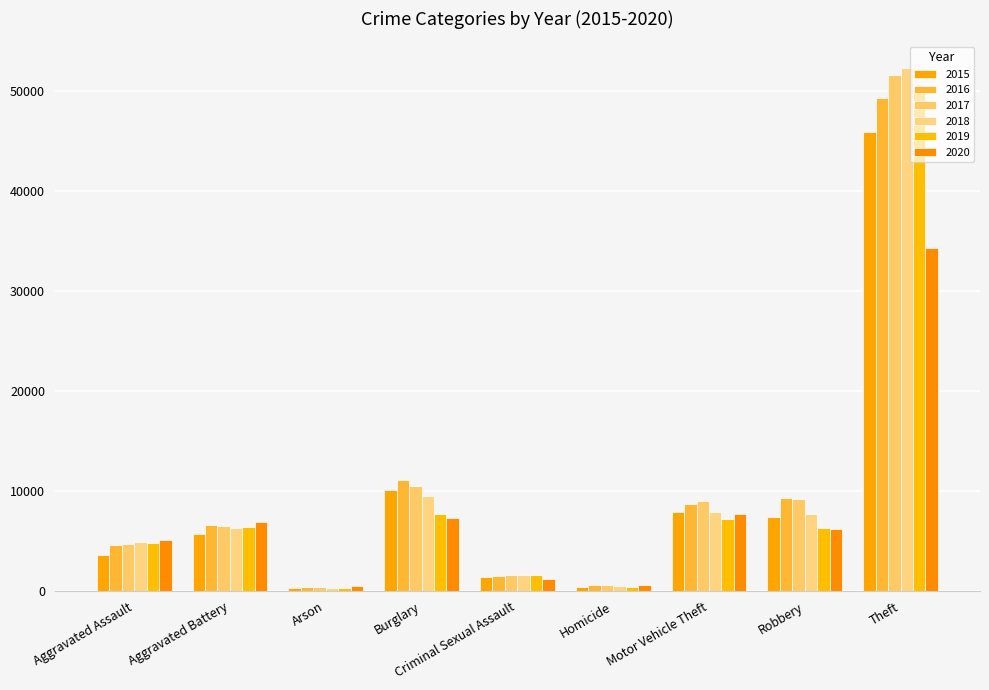

What is the label of the 6th bar from the right?

Burglary